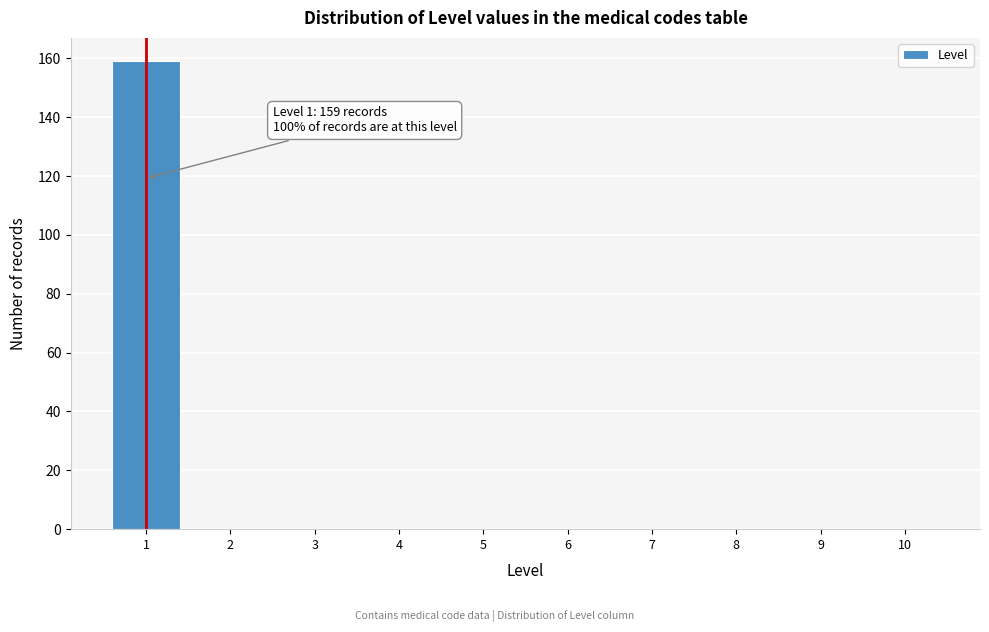

Reading left to right, transcribe all the data shown in this chart.

1=159	2=0	3=0	4=0	5=0	6=0	7=0	8=0	9=0	10=0